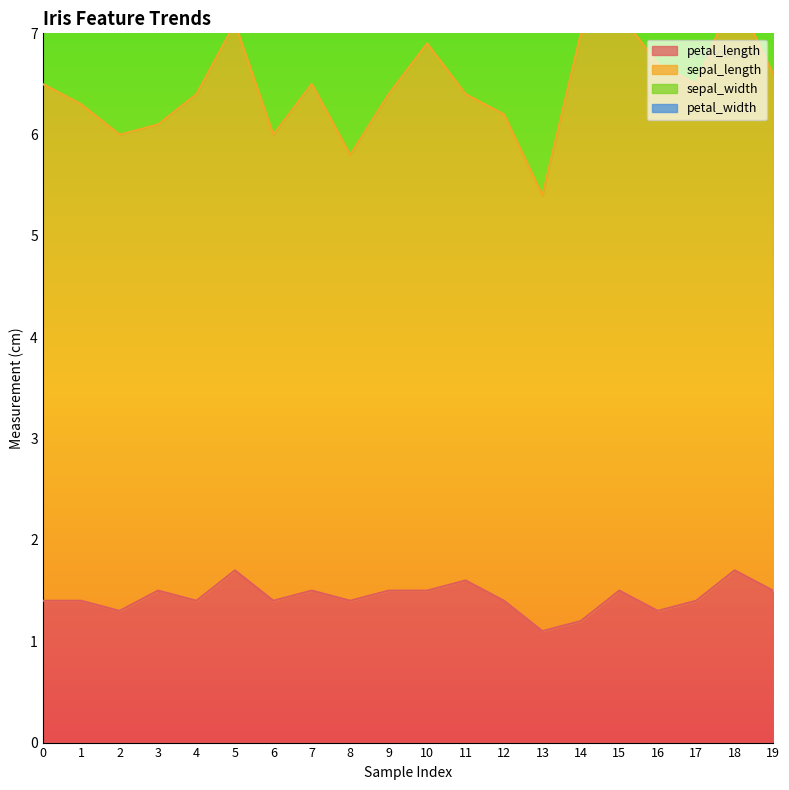

How many data points in sepal_length are above 5?

9